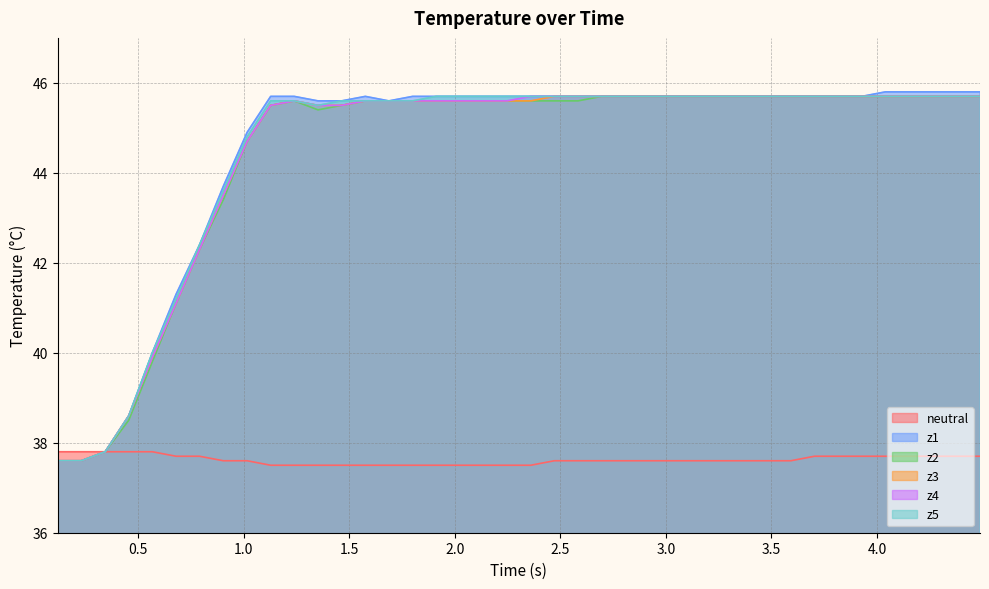

What is the difference between the maximum and minimum values in the neutral series?

0.3